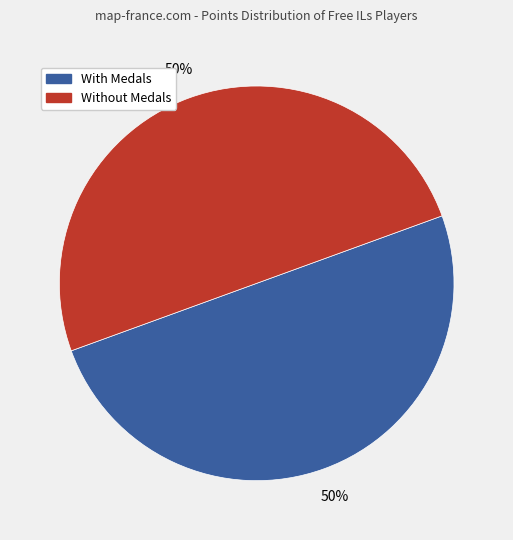

To the nearest percent, what is the difference between the largest and smallest slice percentages?

0%